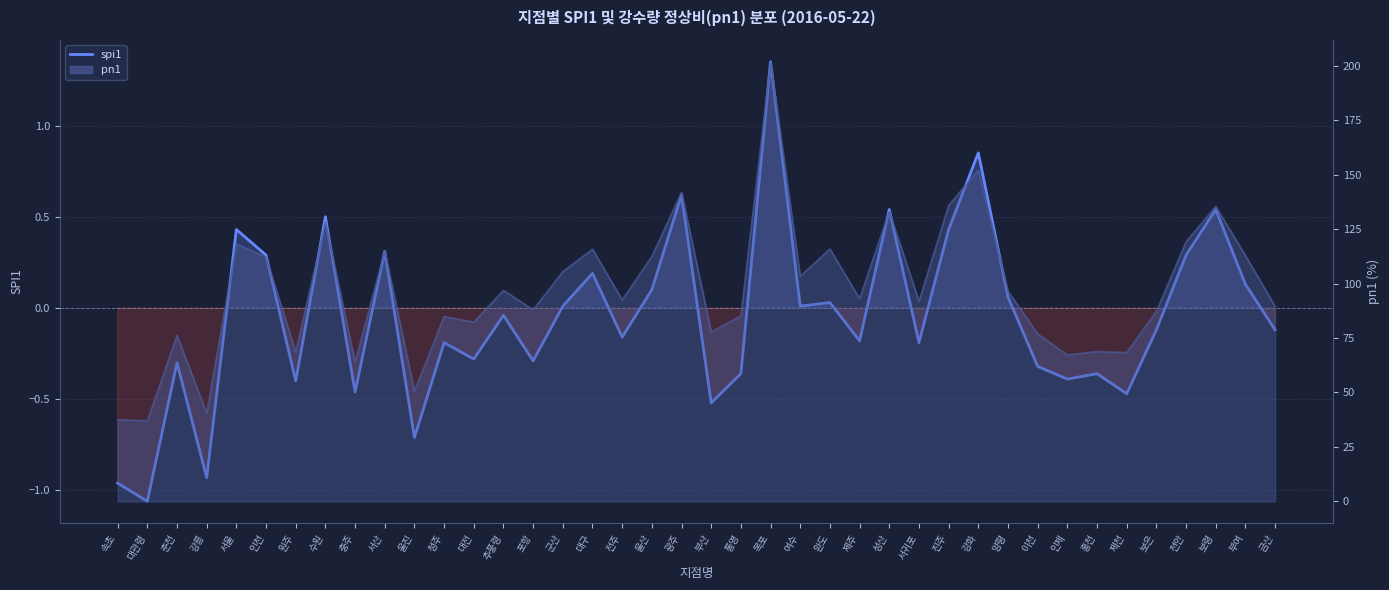

How many points are higher than both their immediate neighbors (excluding endpoints)?

14